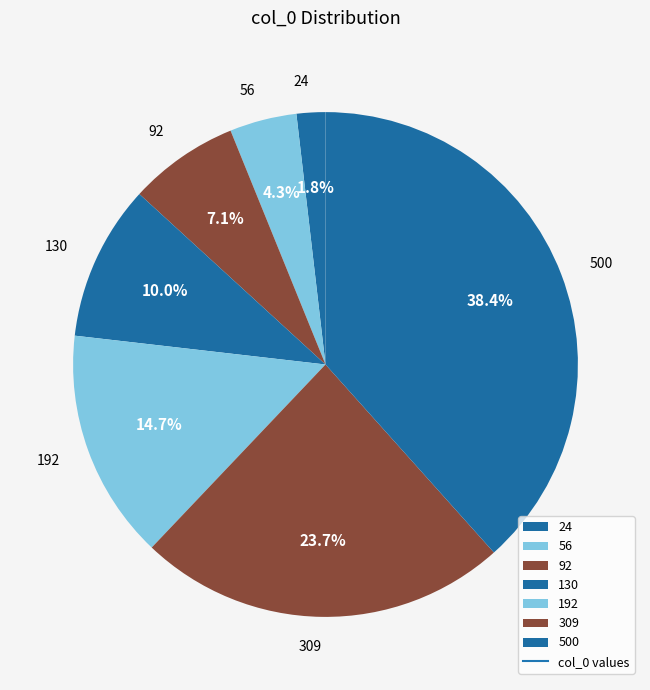

How much of the chart is everything except 56?

95.7%